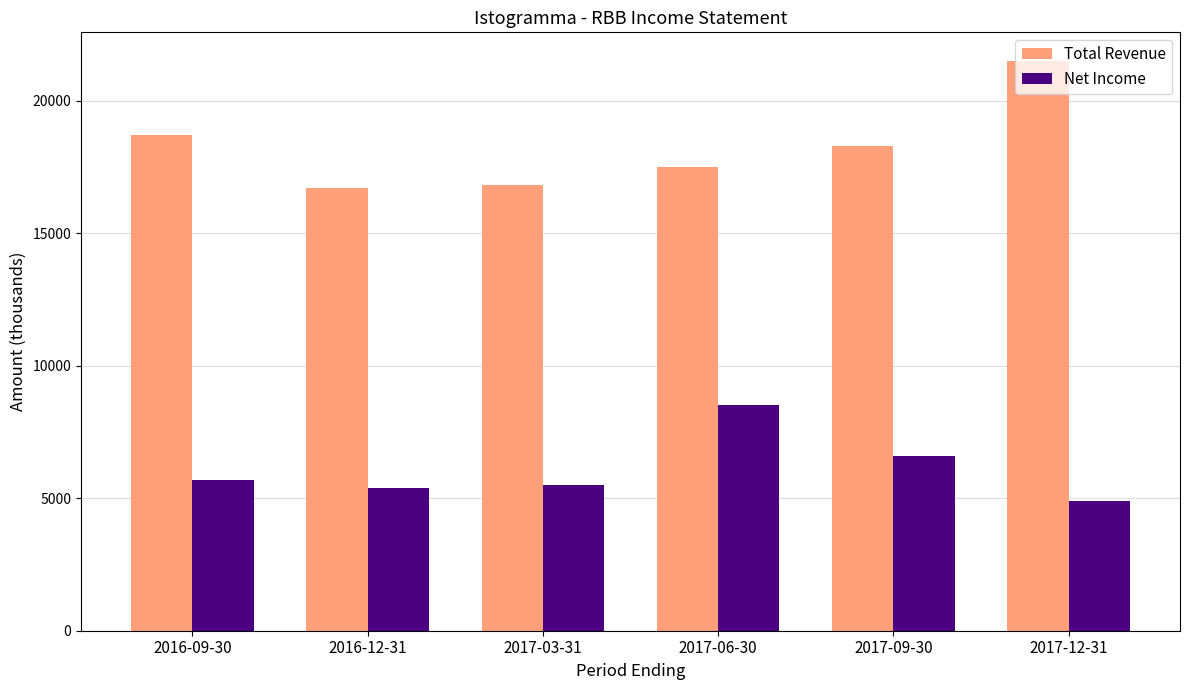

Which series has the widest spread of values?

Total Revenue